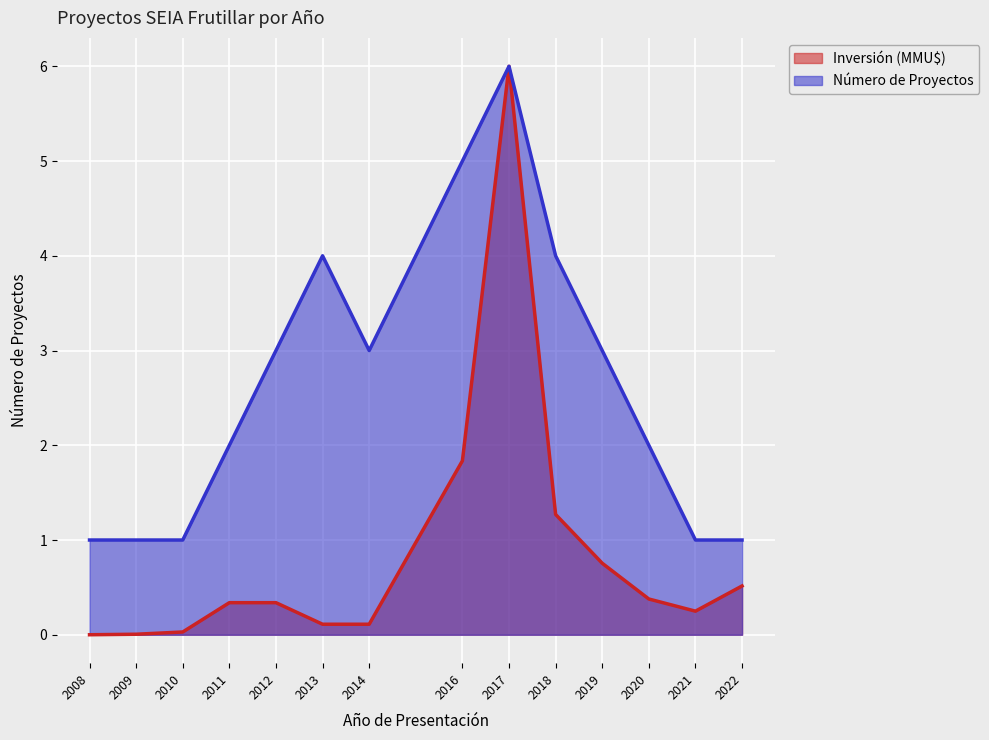

At which label does Inversión (MMU$) reach its minimum?

2008